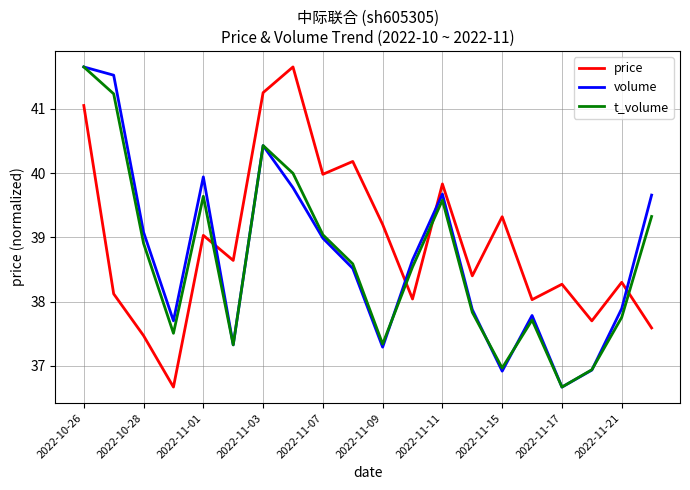

Which series has the largest total across all categories?

price